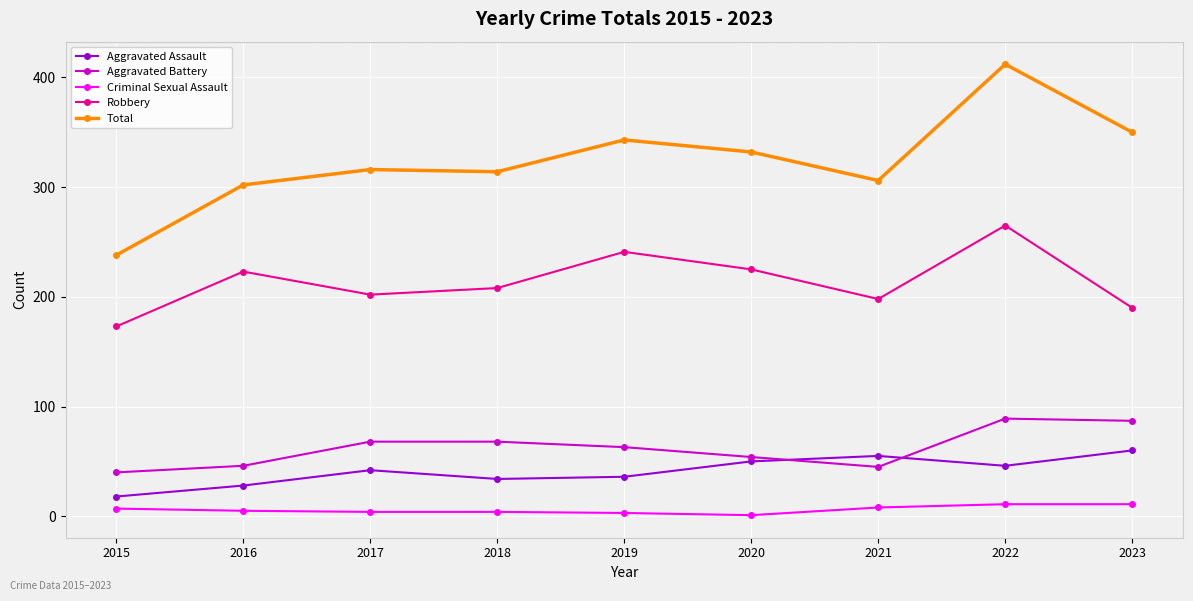

How many interior local peaks does the Robbery series have?

3